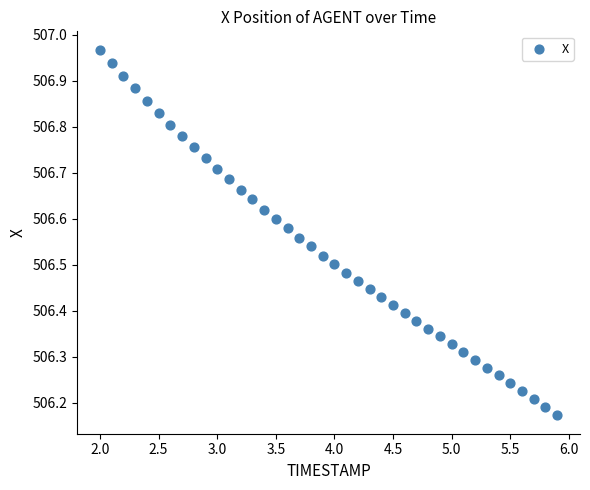

What is the range of X values (max minus min)?

3.9